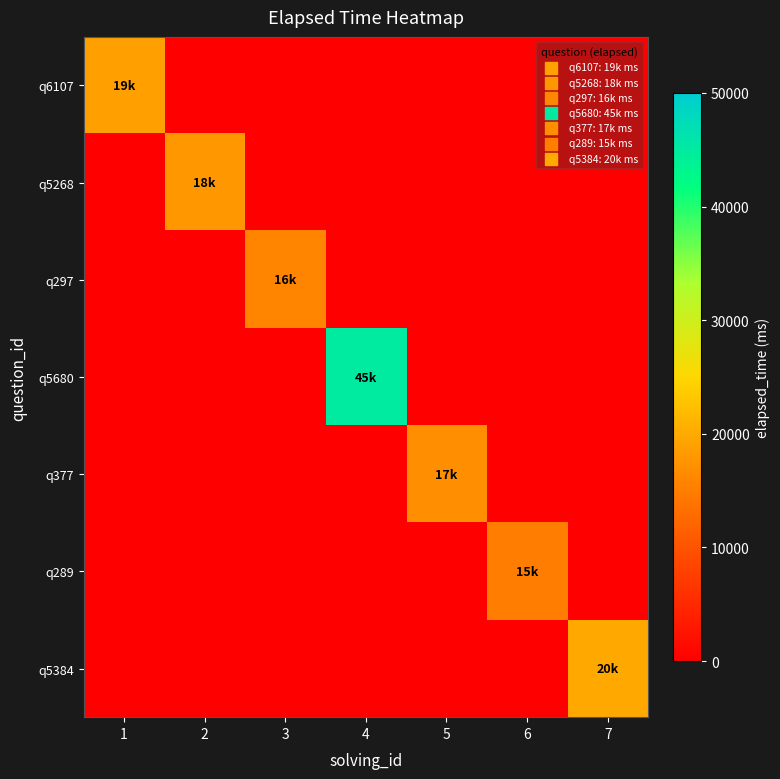

Reading left to right, what are all the values shown in this chart?

q6107: 1=19000	2=0	3=0	4=0	5=0	6=0	7=0
q5268: 1=0	2=18000	3=0	4=0	5=0	6=0	7=0
q297: 1=0	2=0	3=16000	4=0	5=0	6=0	7=0
q5680: 1=0	2=0	3=0	4=45000	5=0	6=0	7=0
q377: 1=0	2=0	3=0	4=0	5=17000	6=0	7=0
q289: 1=0	2=0	3=0	4=0	5=0	6=15000	7=0
q5384: 1=0	2=0	3=0	4=0	5=0	6=0	7=20000